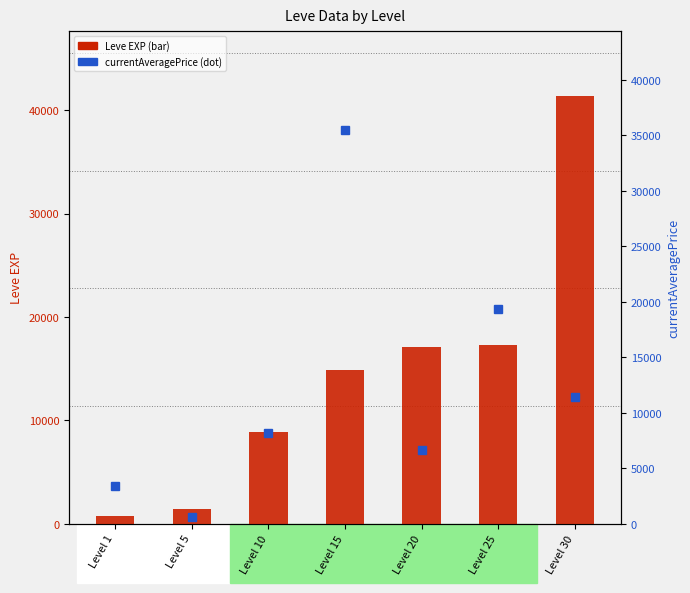

The value of currentAveragePrice at Level 1 is 5381.7. True or false?

False